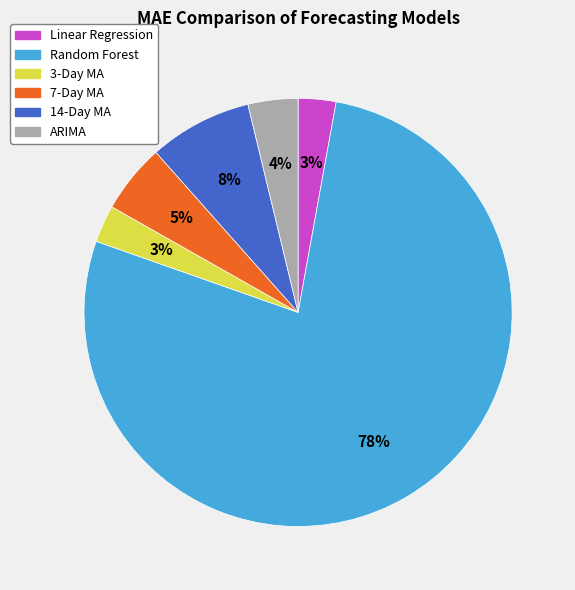

Is it true that Linear Regression is 3% of the pie?

True